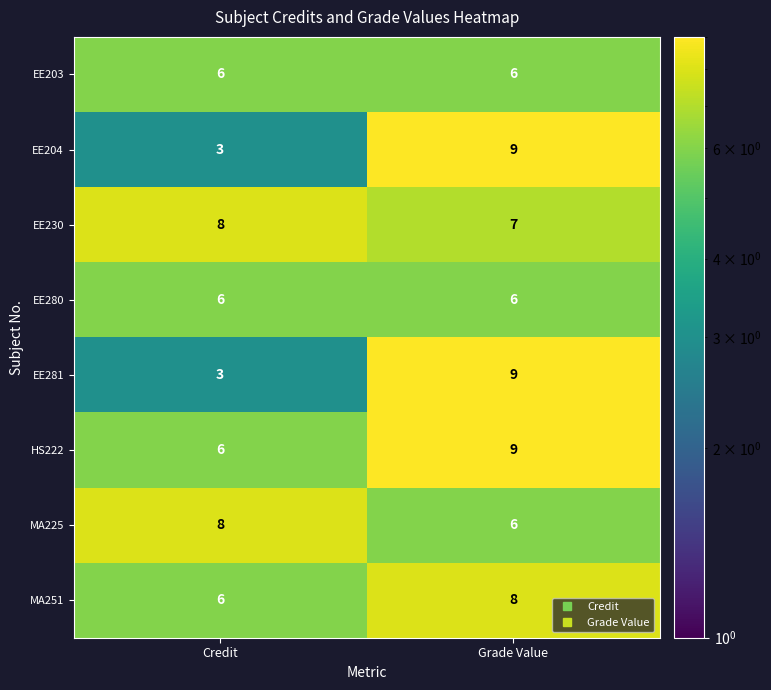

The EE230 series shows 3 at Grade Value. True or false?

False